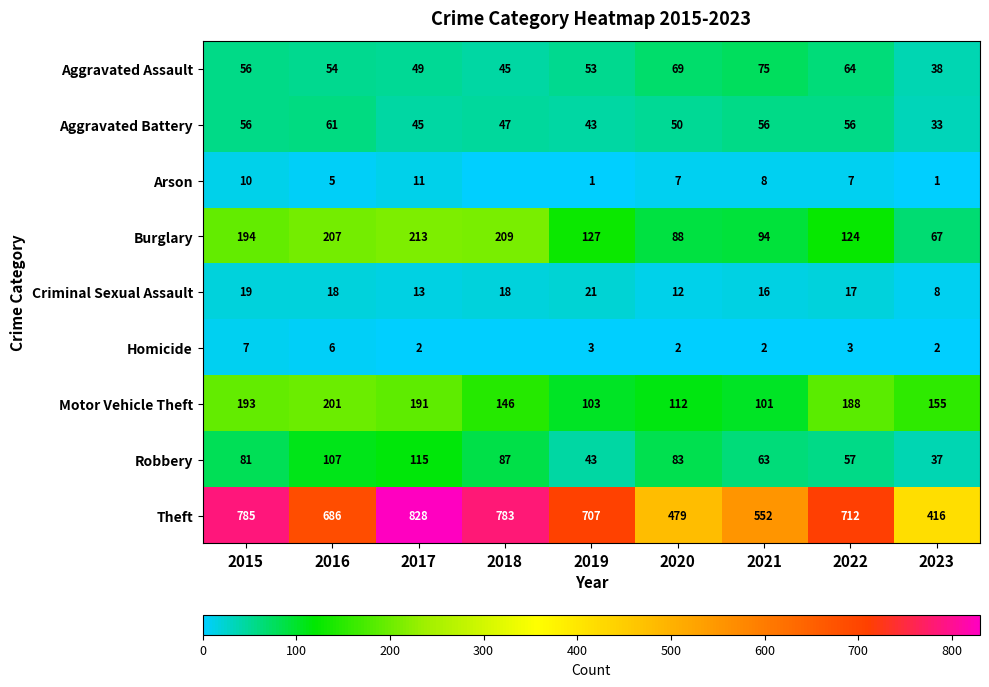

Is it true that Motor Vehicle Theft equals 306 at 2015?

False